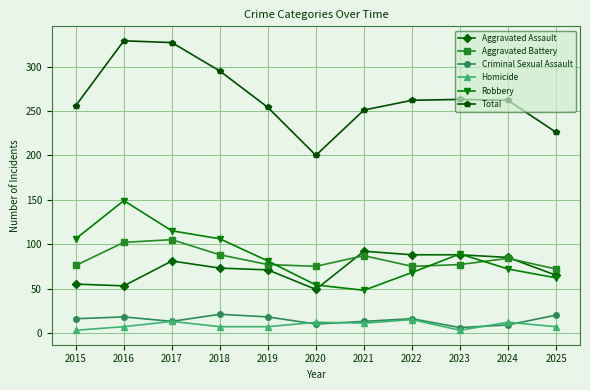

What is the maximum value shown in the chart?

329